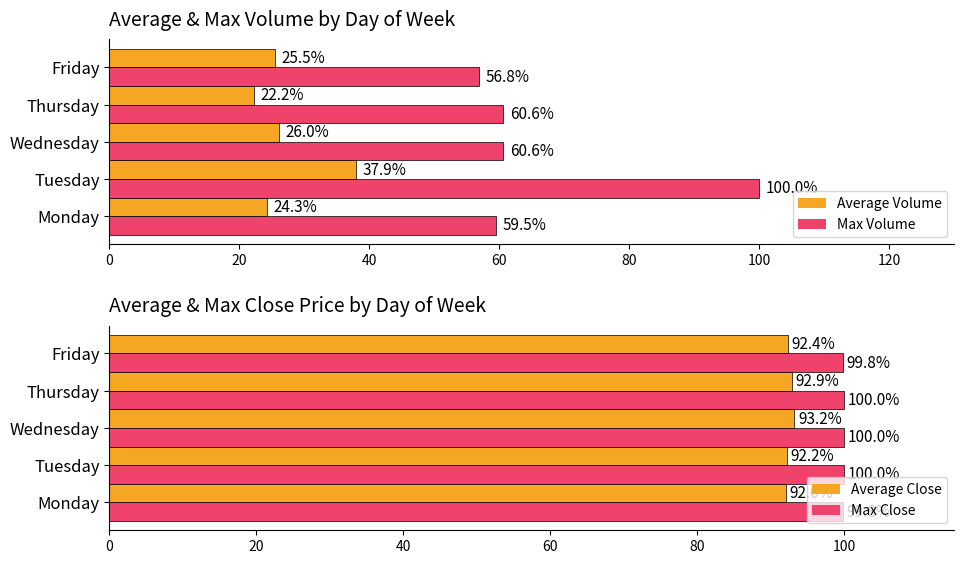

How many values in the Max Volume series are below 60?

2